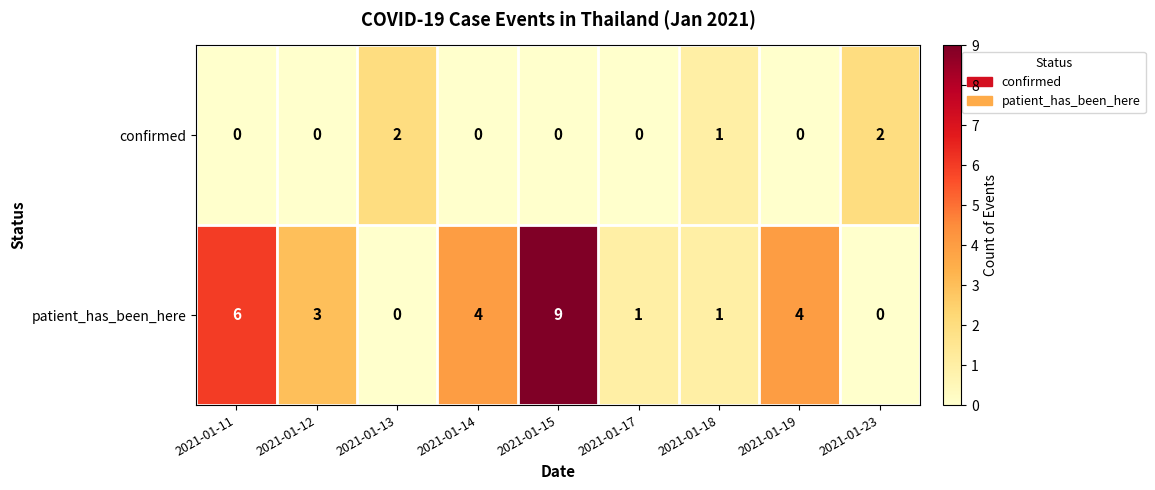

What is the sum of the patient_has_been_here values at 2021-01-19 and 2021-01-17?

5